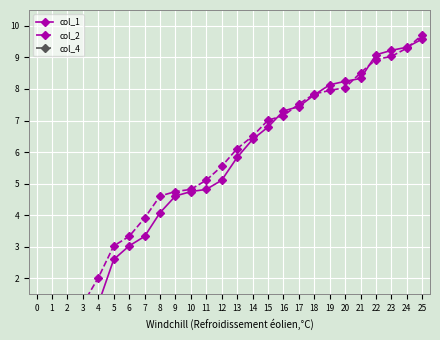

What is the average value of the col_2 series?

5.5